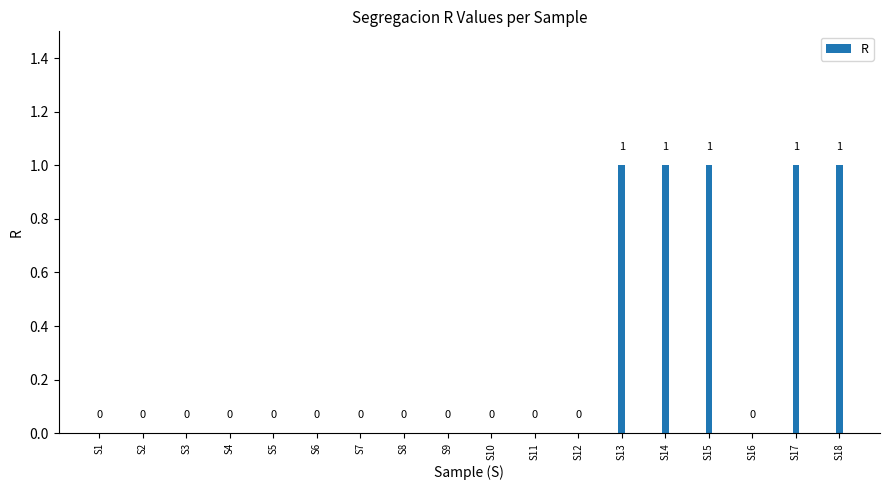

How many categories are shown in the chart?

18